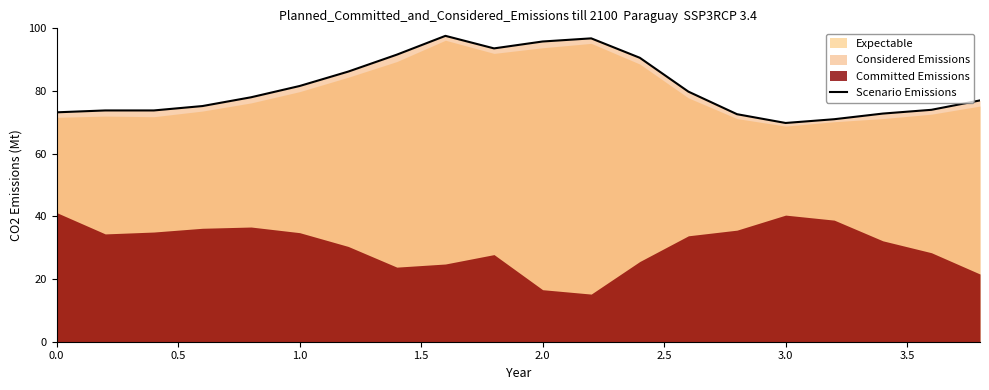

Is it true that the value at 9 is 59.3?

False